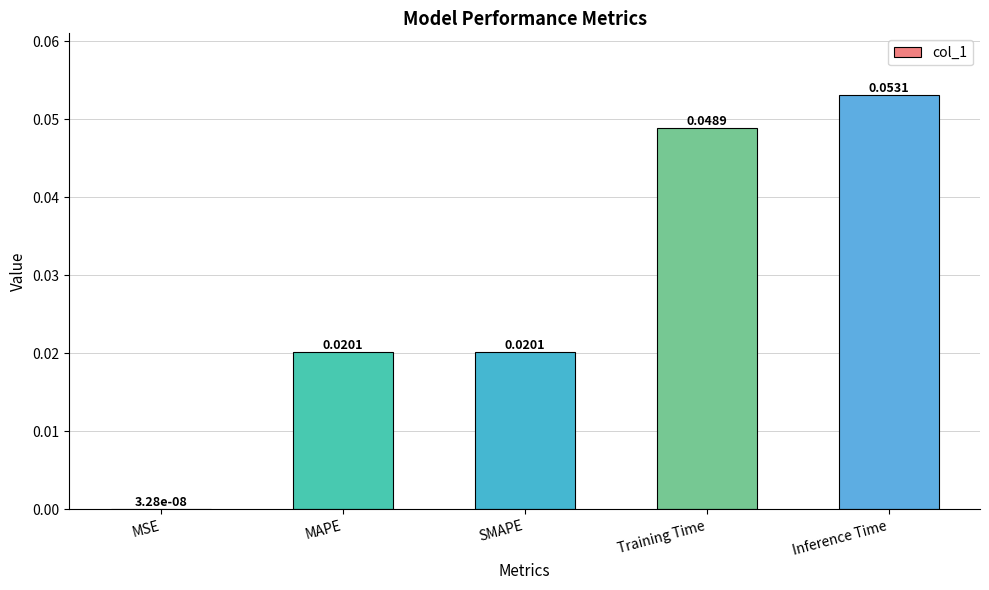

At which label is the value closest to 0?

MSE